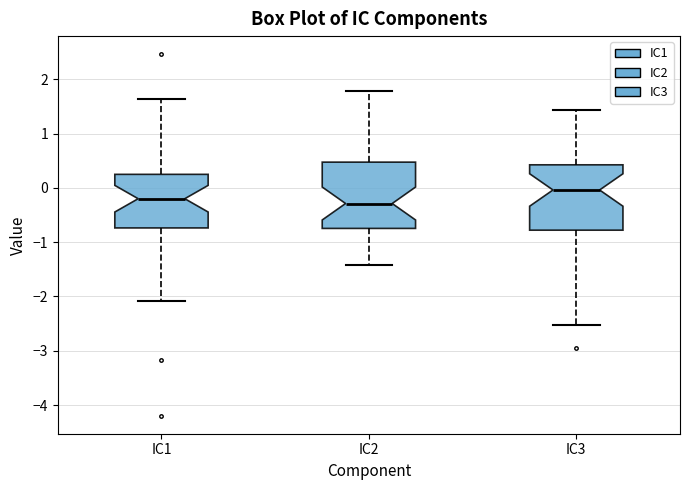

Which box's median line is the highest?

IC3